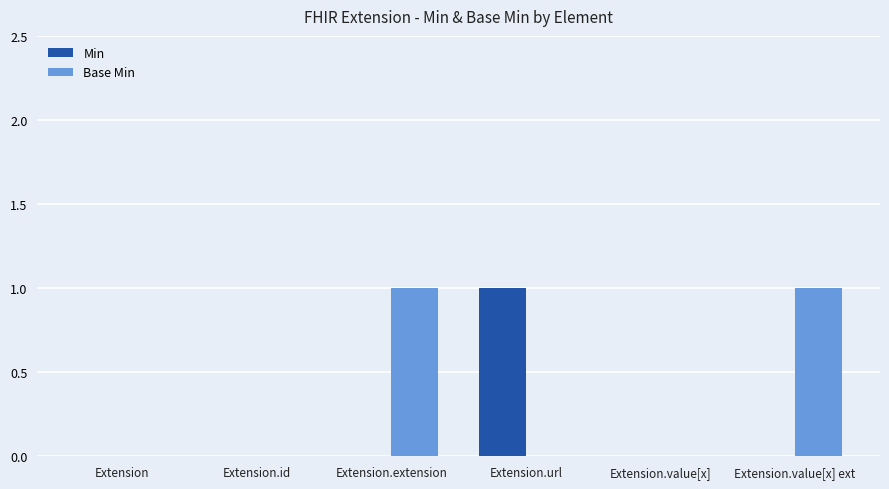

Which series has the largest total across all categories?

Base Min